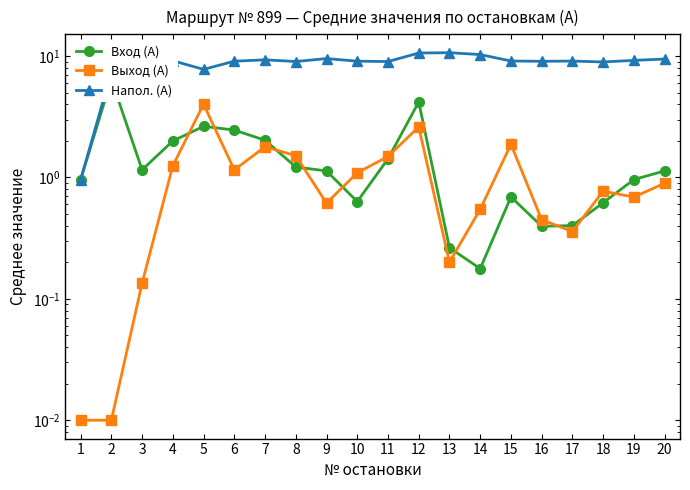

Is the value of Напол. (А) at 19 greater than the value of Выход (А) at 16?

Yes